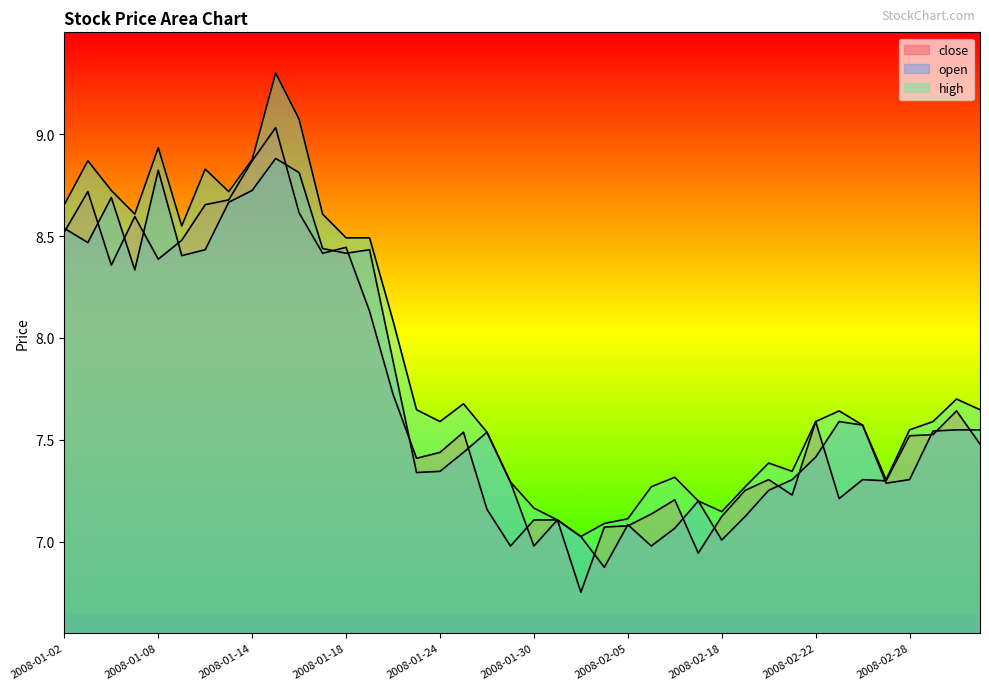

How many categories are shown in the chart?

40